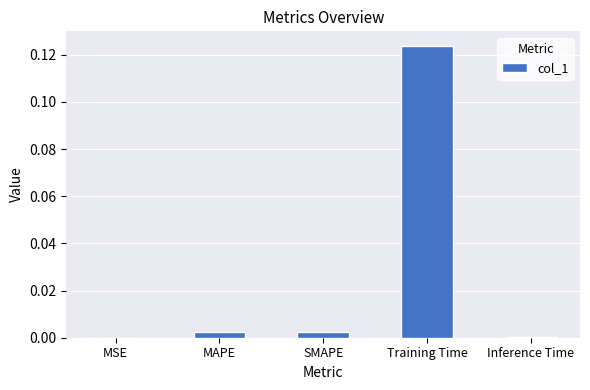

Are the bars horizontal?

No